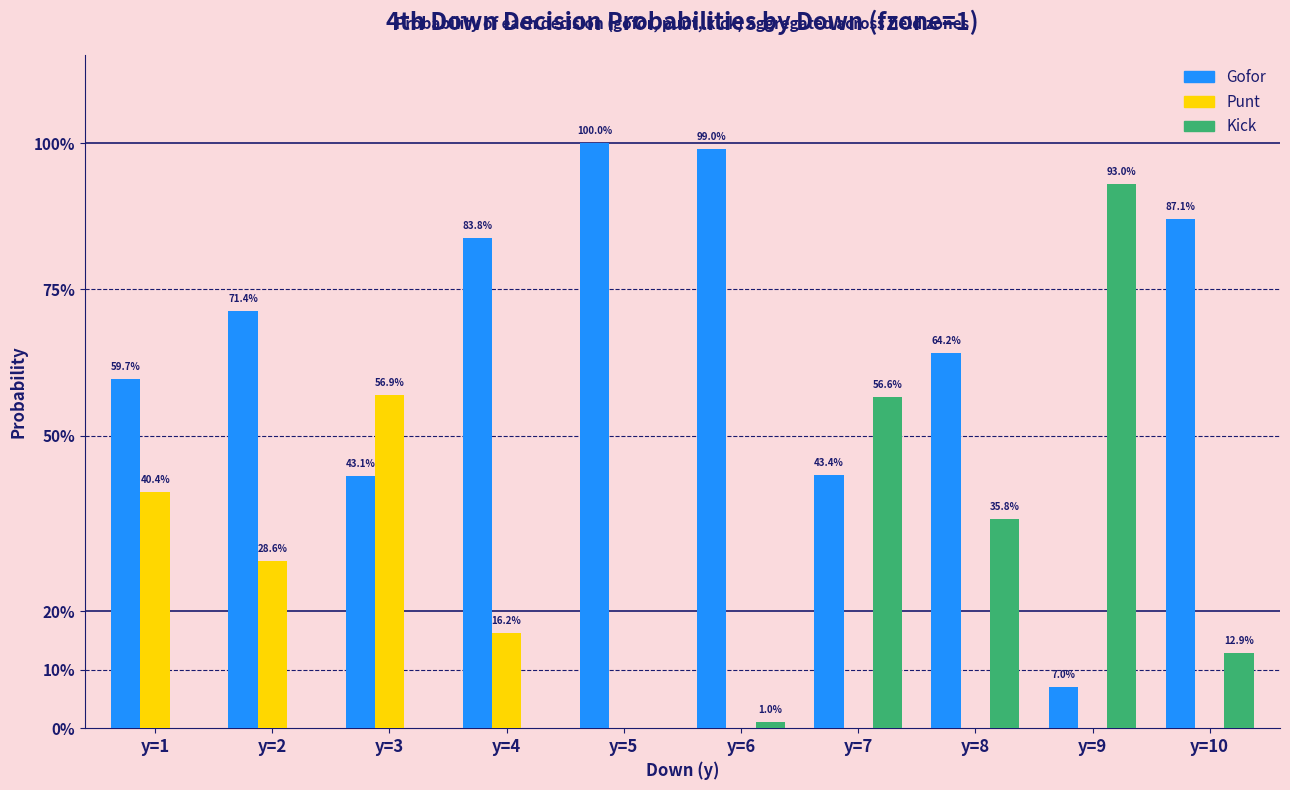

Is it true that punt equals 0.2 at y=4?

True